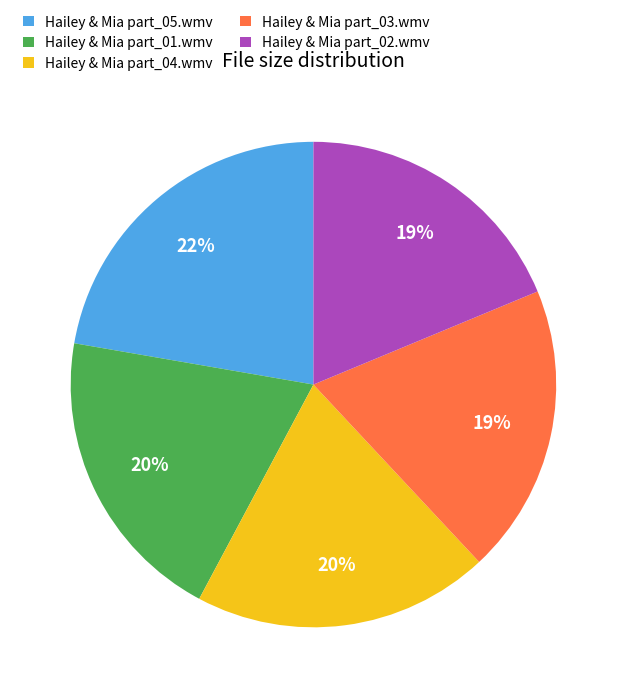

What is the largest slice in the pie chart?

Hailey & Mia part_05.wmv